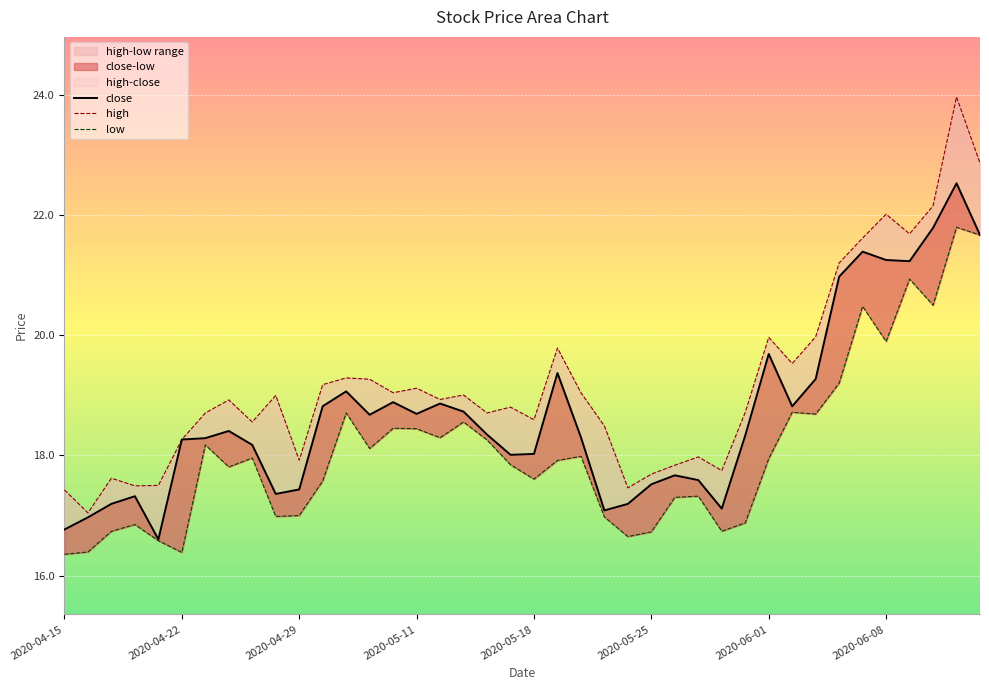

True or false: high has a value of 6.5 at 9.

False